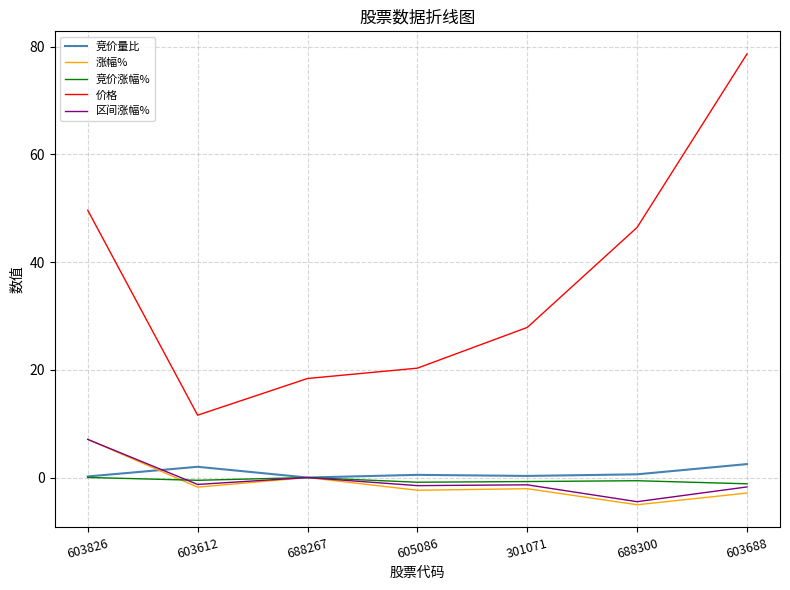

True or false: 竞价量比 and 涨幅% cross at least once.

True